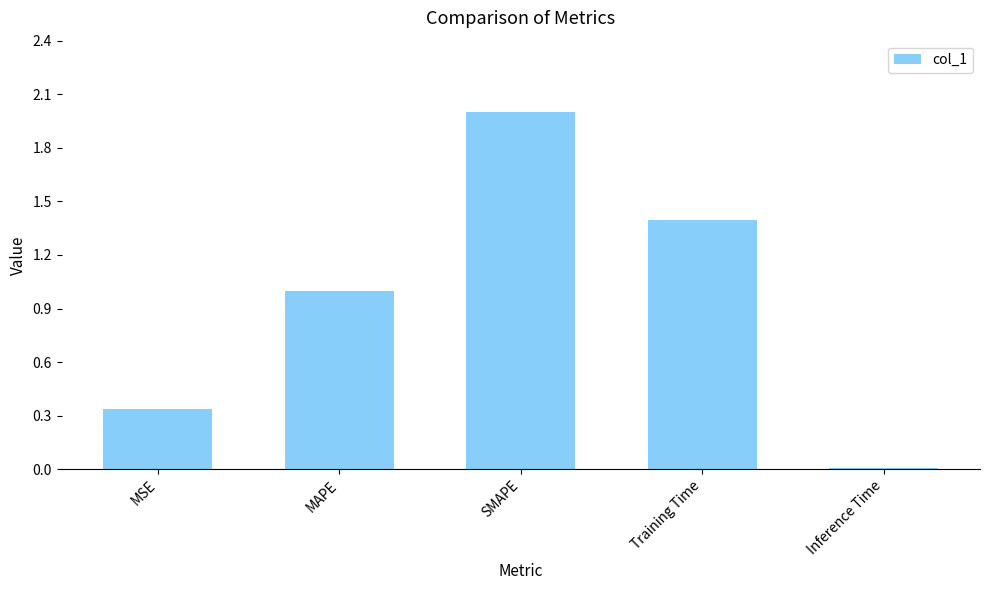

What is the greatest value displayed?

2.0